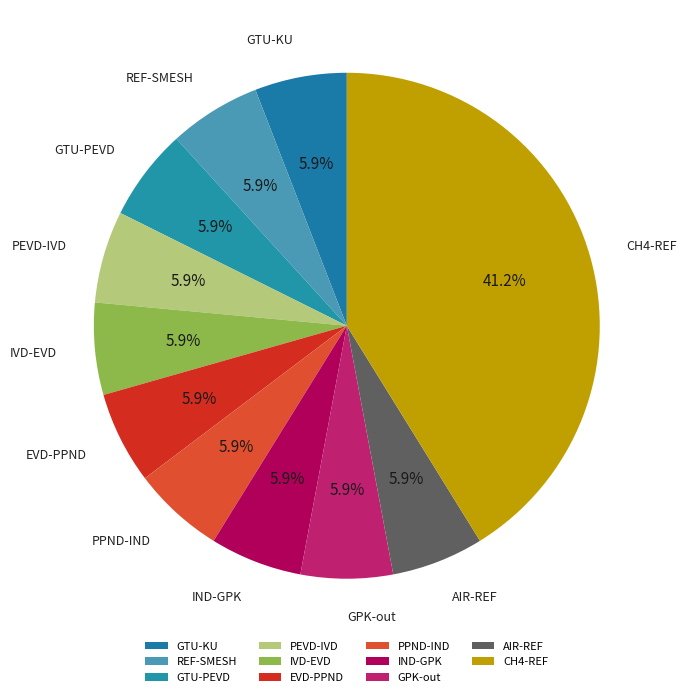

Does CH4-REF represent more than half of the total?

No